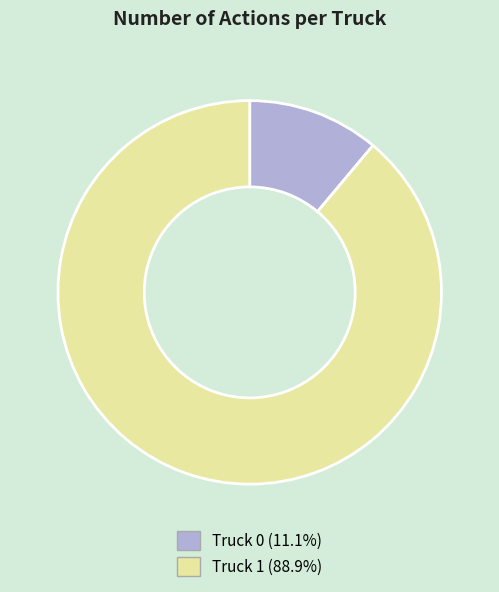

Is Truck 1 the majority of the pie?

Yes